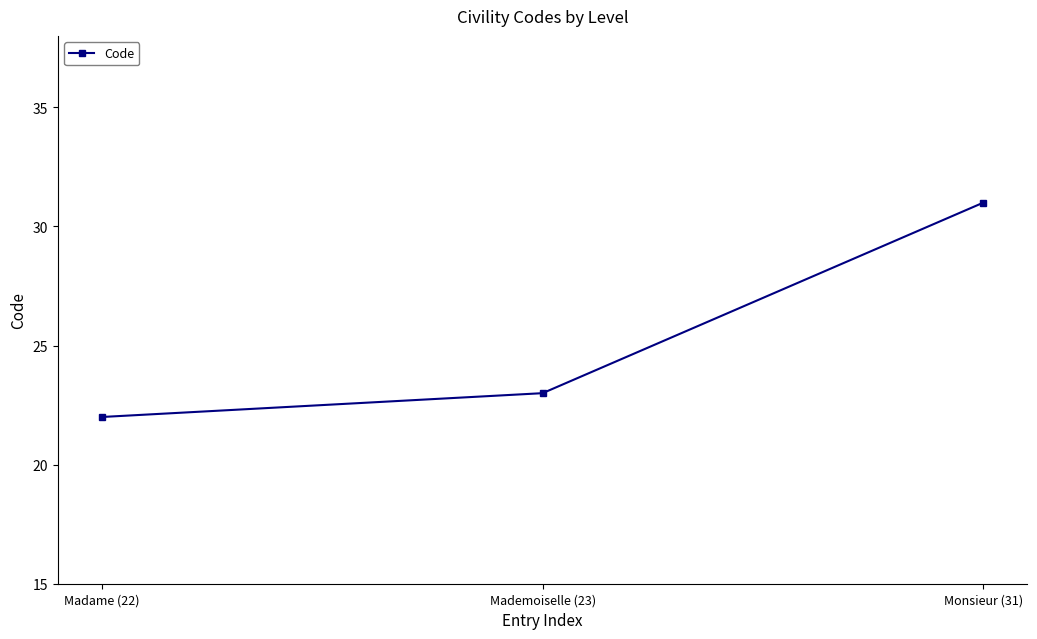

Approximately how many times larger is the value at Monsieur (31) compared to Madame (22)?

1.4